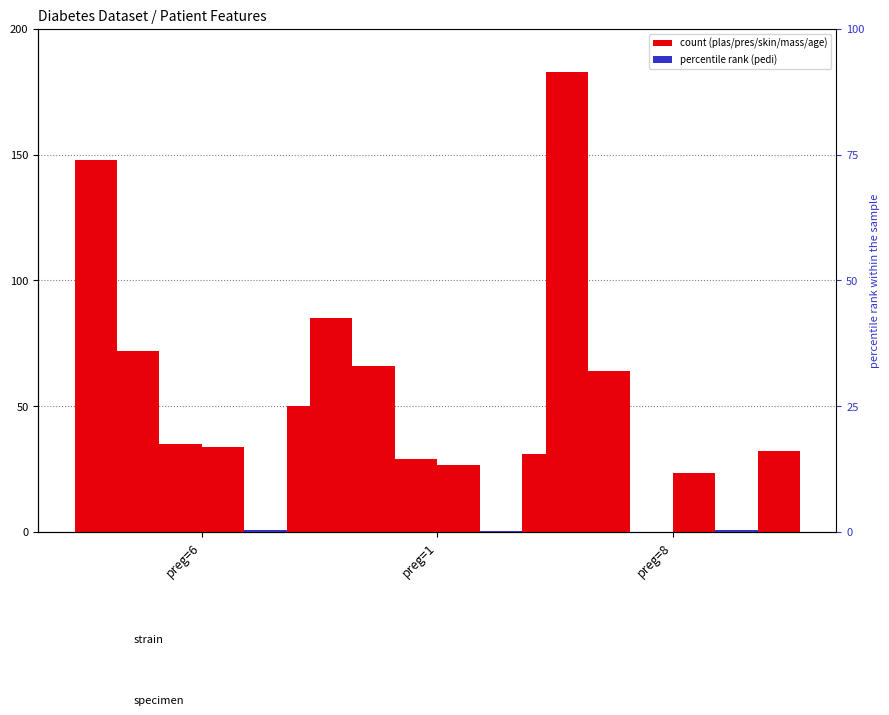

What is the difference between the pres values at preg=8 and preg=6?

8.0